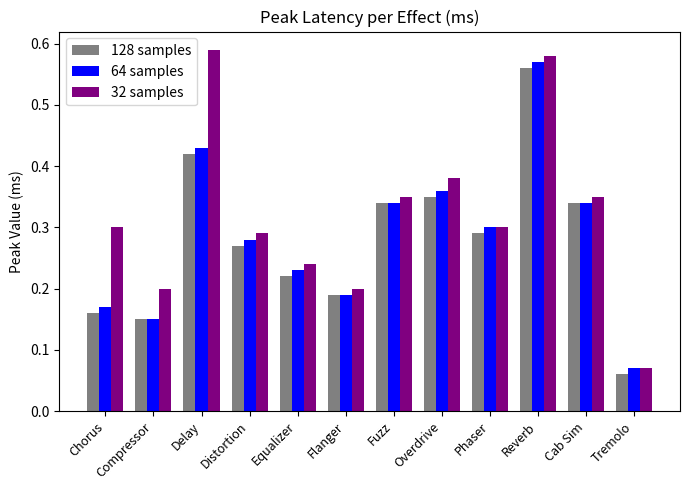

What is the sum of all 128 samples values?

3.4